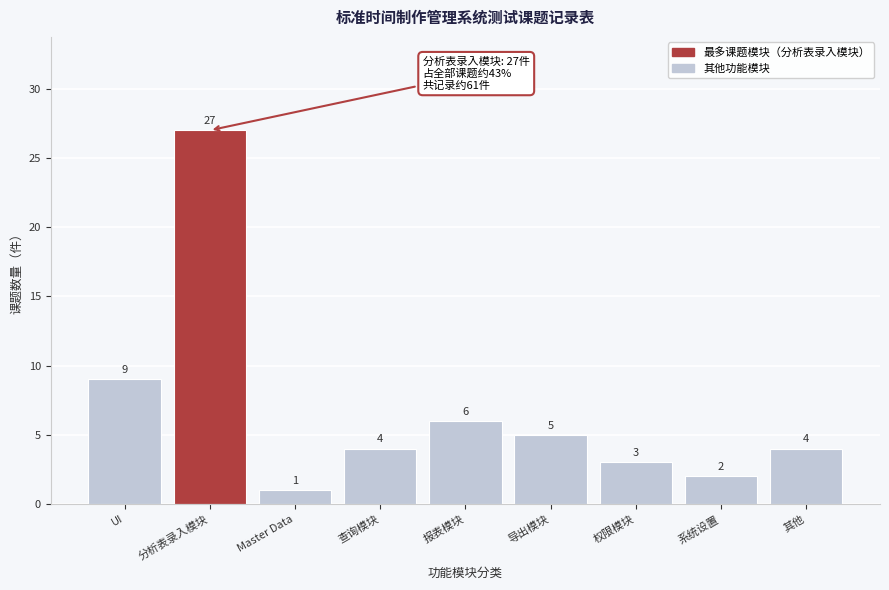

Reading left to right, what are all the values shown in this chart?

UI=9	分析表录入模块=27	Master Data=1	查询模块=4	报表模块=6	导出模块=5	权限模块=3	系统设置=2	其他=4